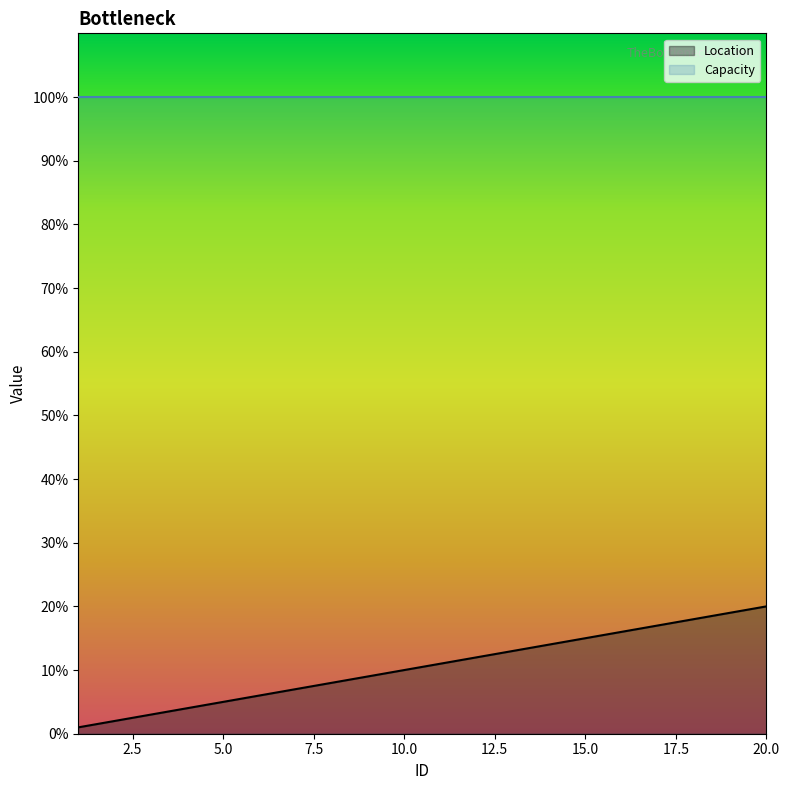

Count the number of categories in the chart.

20